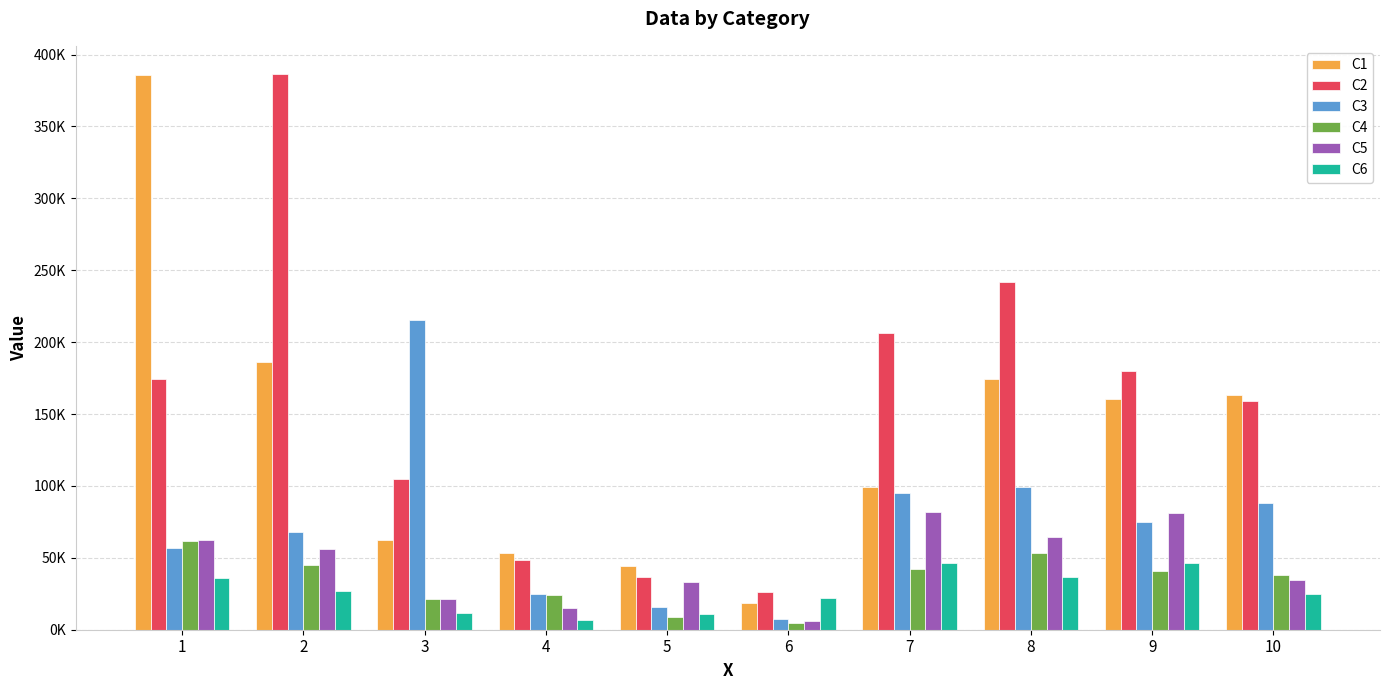

What is the spread (max minus min) of values at 1?

350002.1